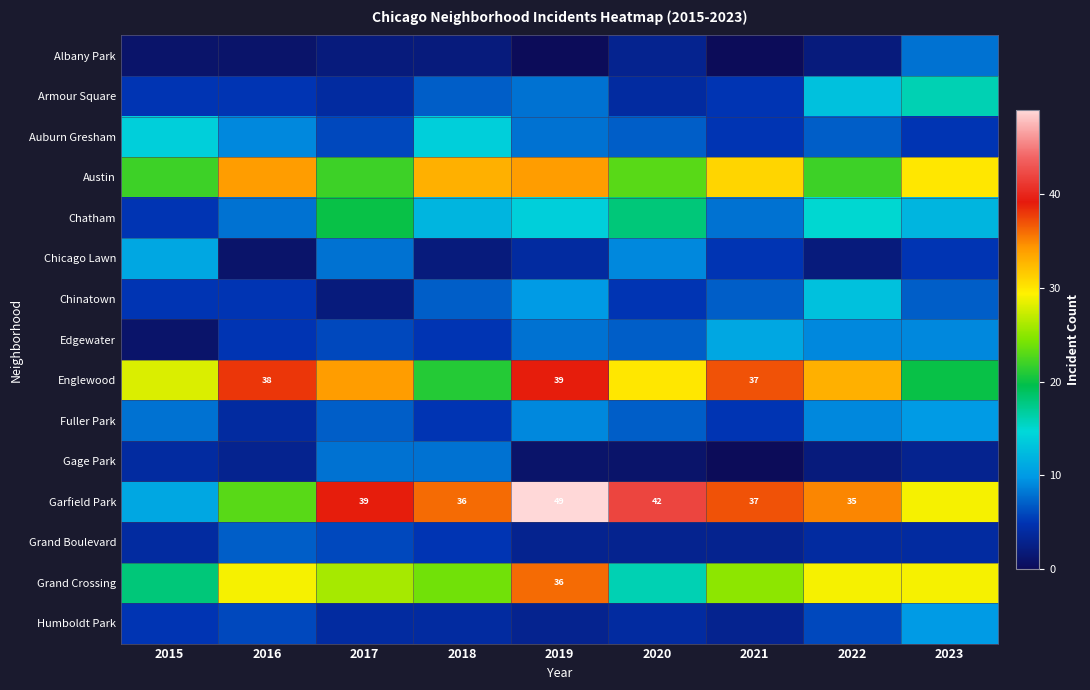

True or false: Englewood has a value of 17 at 2016.

False